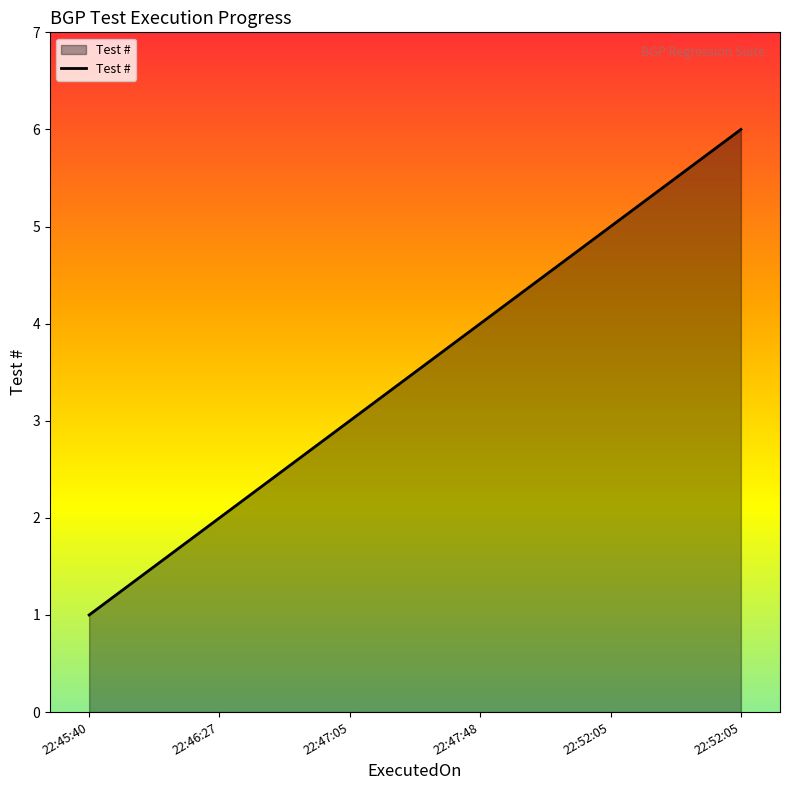

How many distinct data groups are displayed?

1